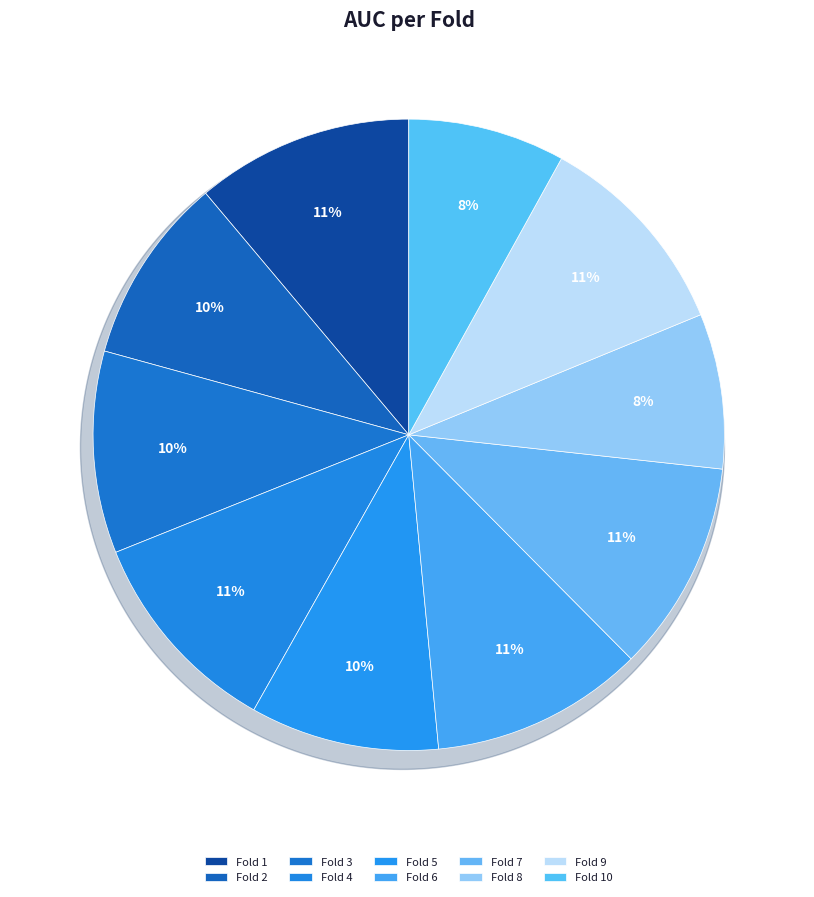

Is there a majority slice in this chart?

No